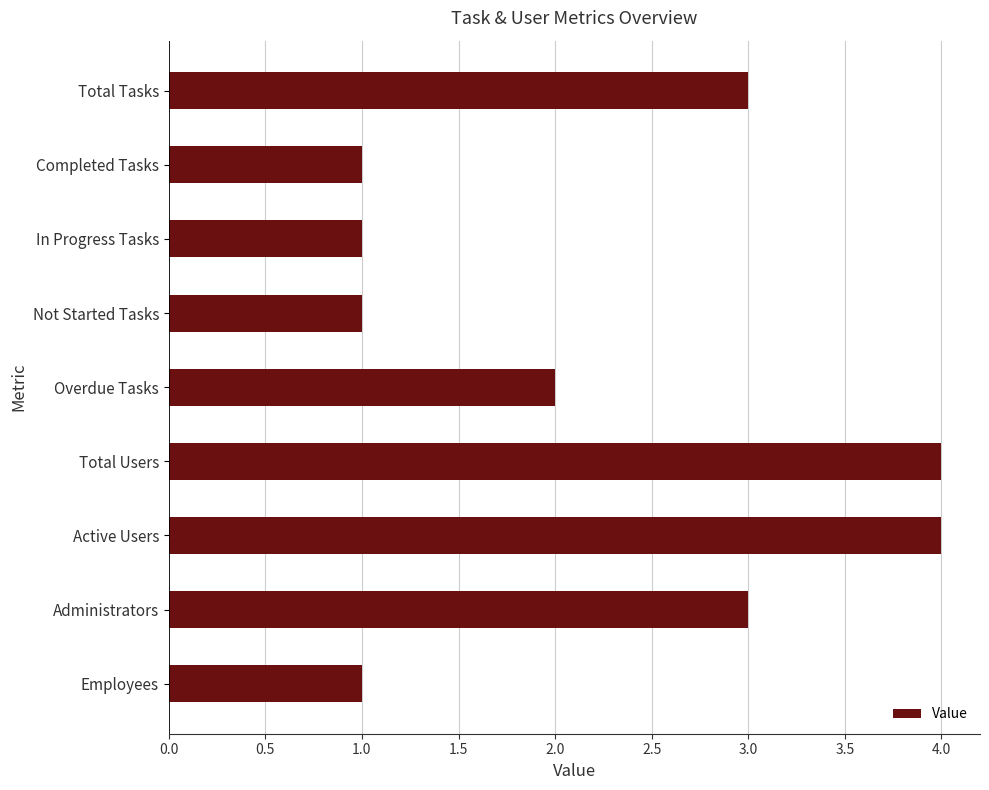

What is the sum of all values?

20